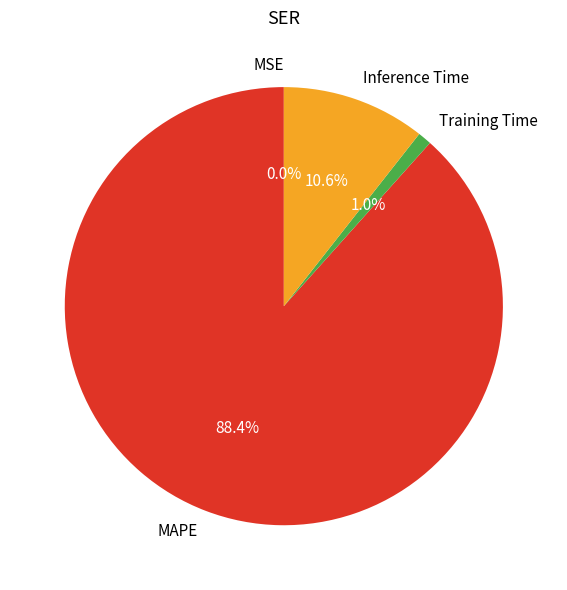

What portion of the pie excludes Inference Time?

89.4%